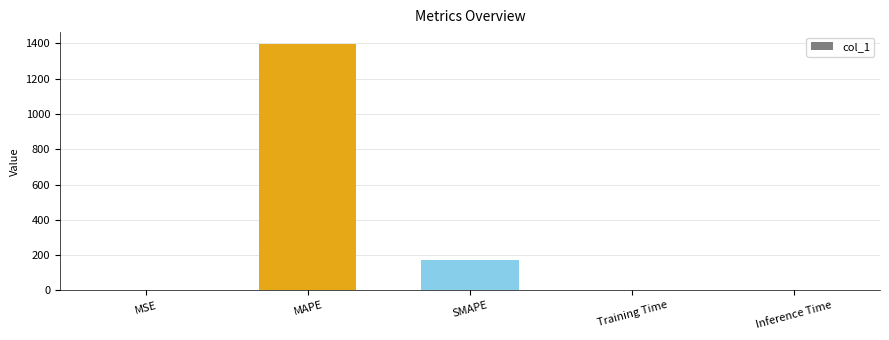

Between Training Time and MAPE, which is larger?

MAPE